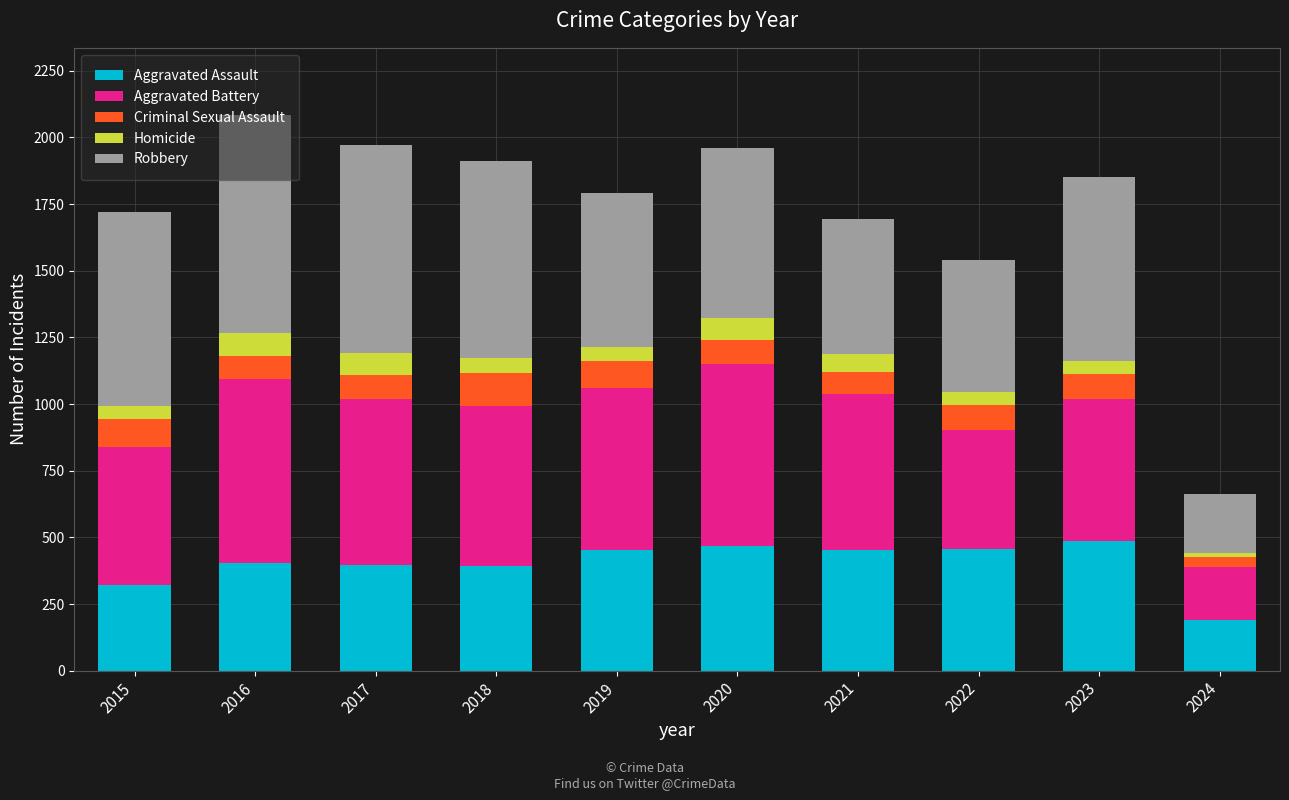

What are all the series names shown in the legend?

Aggravated Assault, Aggravated Battery, Criminal Sexual Assault, Homicide, Robbery